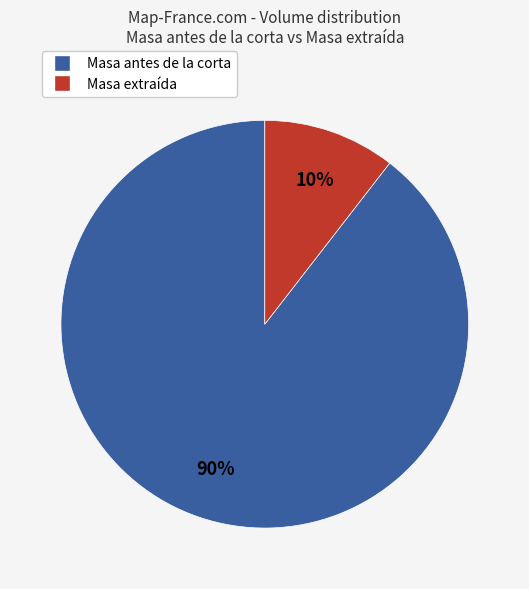

Is there any slice that represents more than half of the pie?

Yes